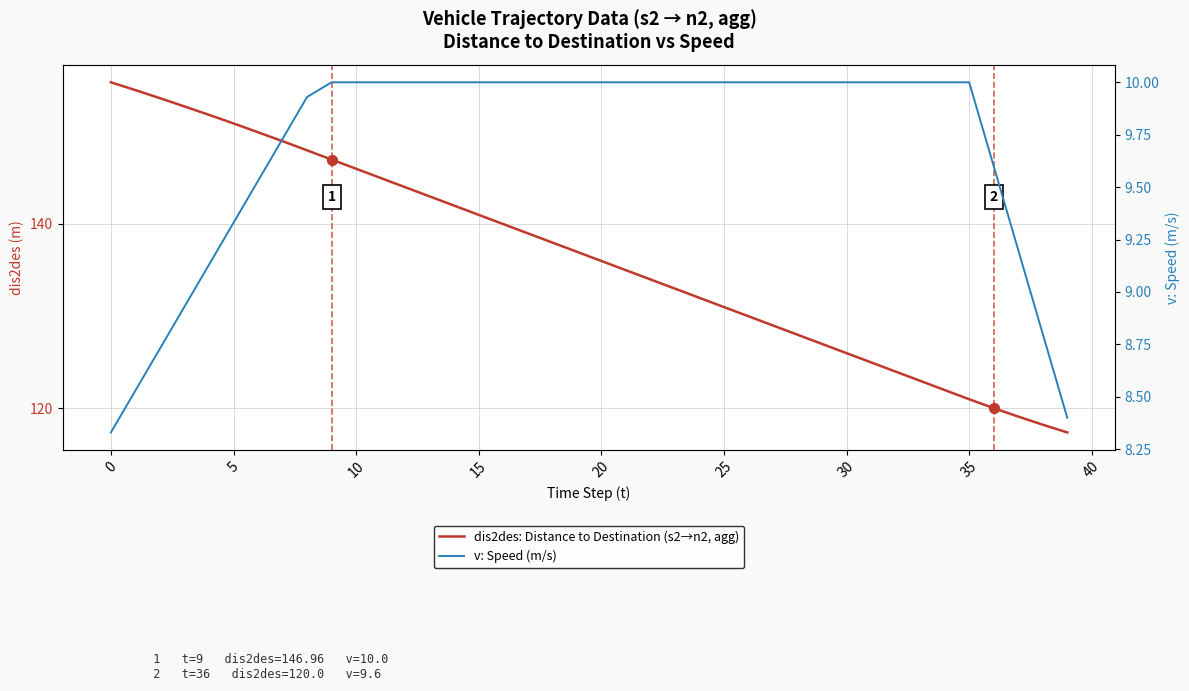

Is the value of v: Speed (m/s) at 22 greater than the value of dis2des: Distance to Destination (s2→n2, agg) at 32?

No